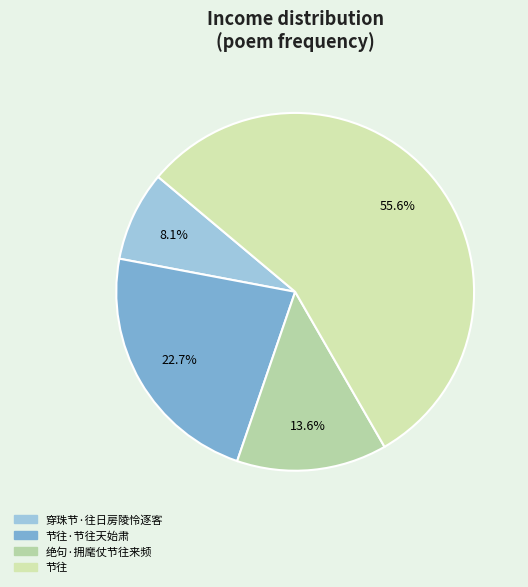

To the nearest percent, what is the average slice percentage?

25%